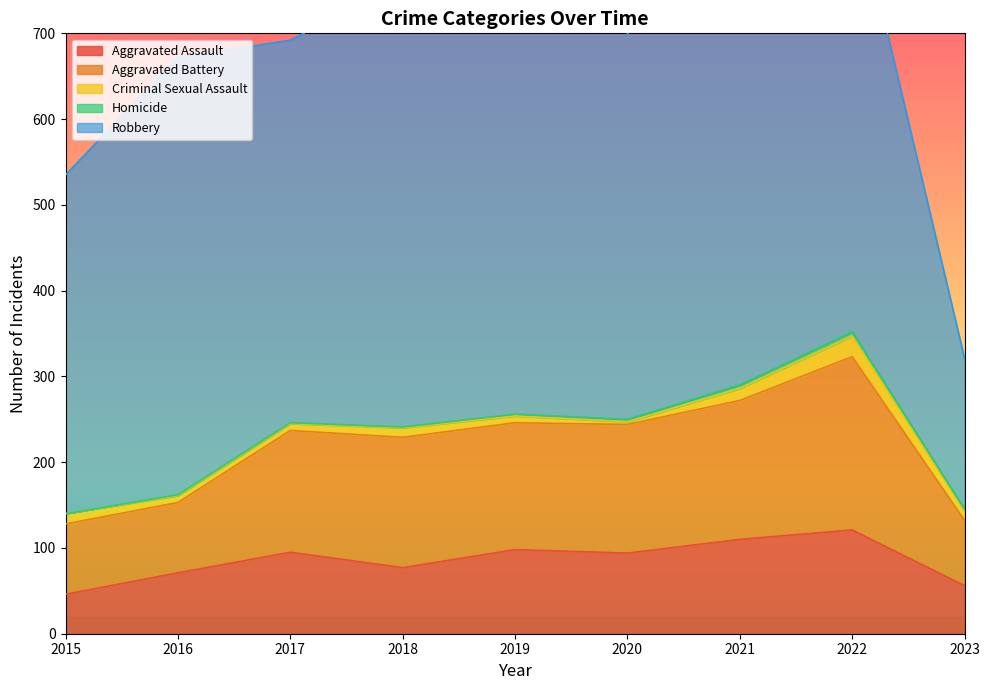

Is it true that Criminal Sexual Assault equals 37 at 2022?

False